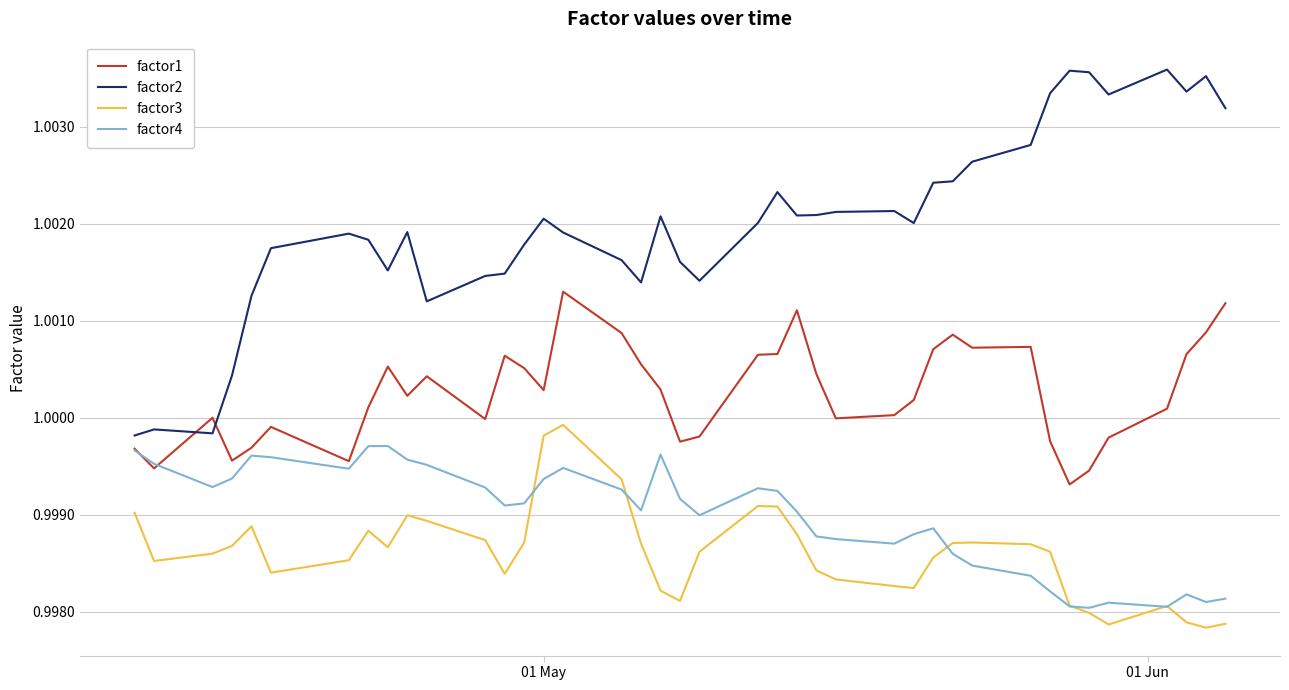

Which series has the largest total across all categories?

factor2